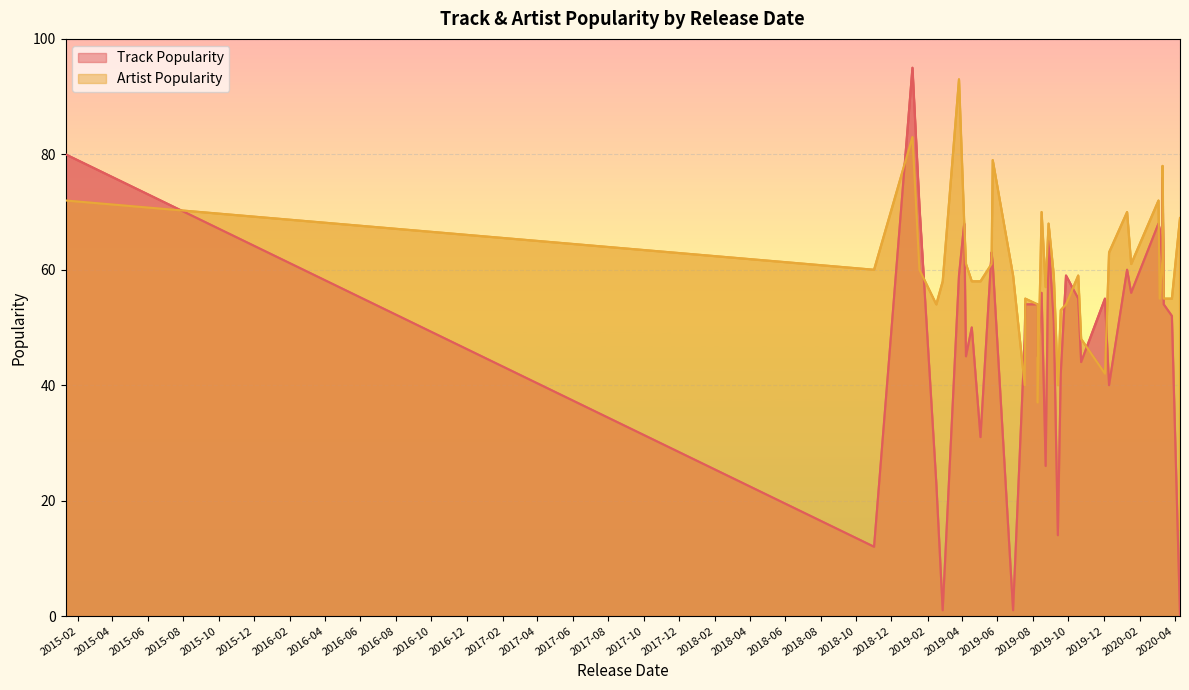

At which category is the sum across all series the highest?

2019-01-06